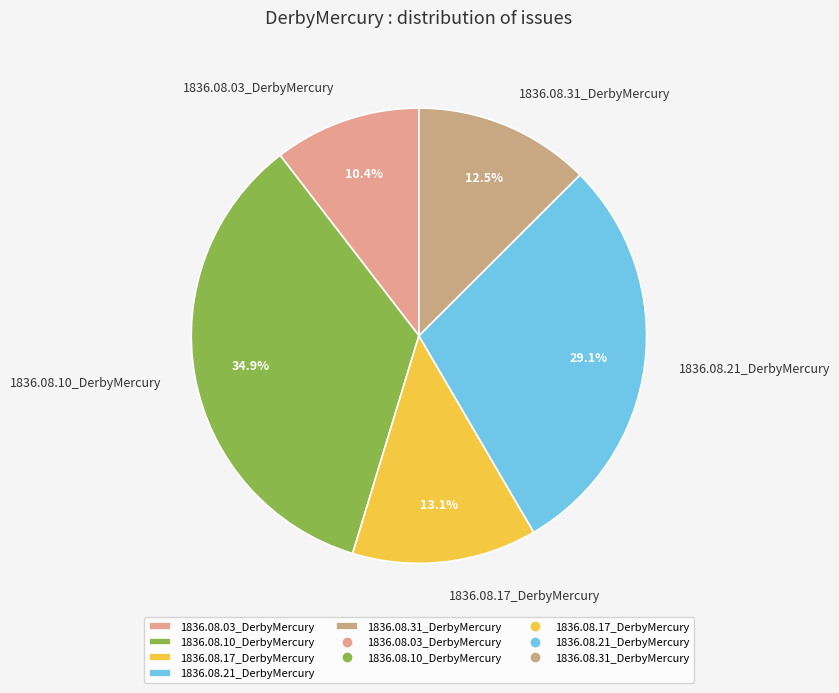

Which has a higher value, 1836.08.31_DerbyMercury or 1836.08.17_DerbyMercury?

1836.08.17_DerbyMercury